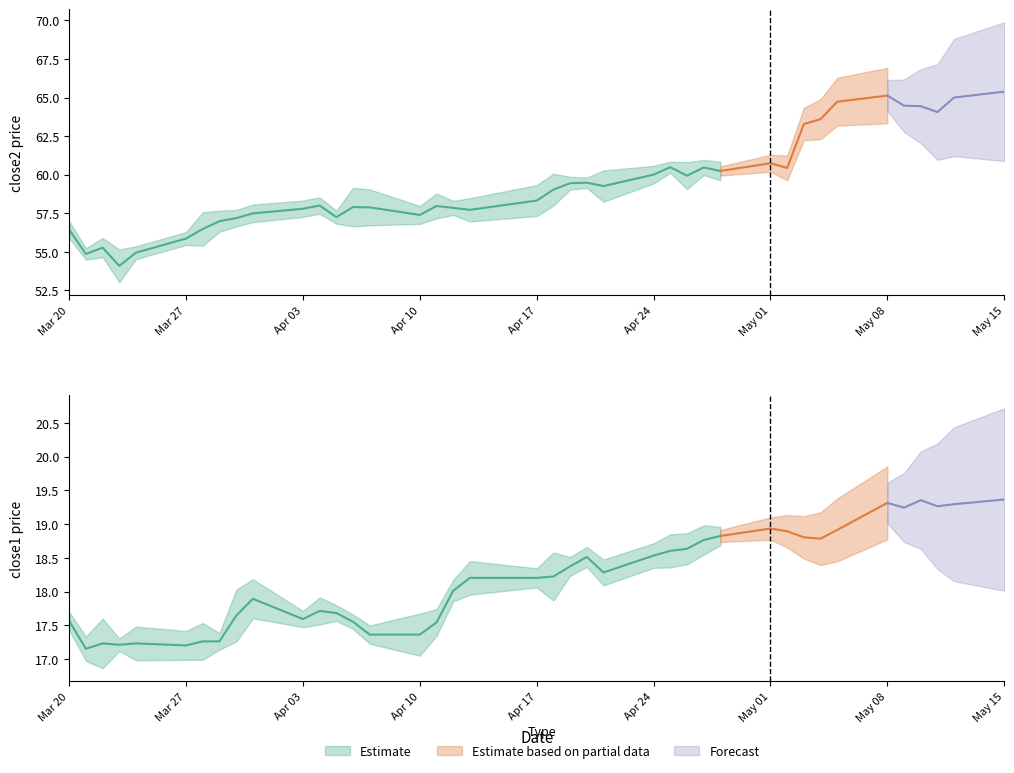

True or false: close1 and close2 intersect in this chart.

False